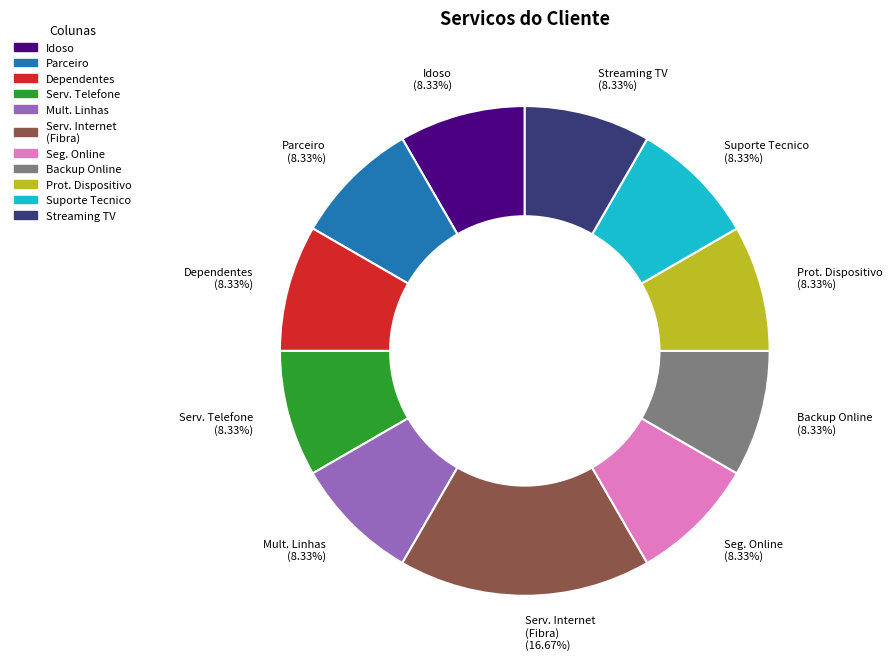

Combined, do Serv. Telefone and Seg. Online account for over 50%?

No